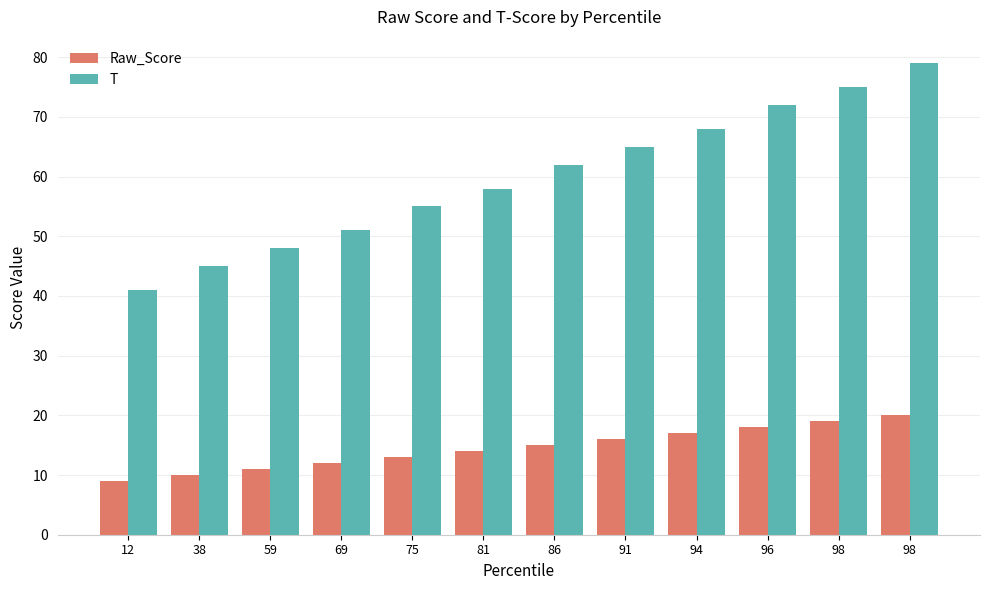

How many distinct data groups are displayed?

2